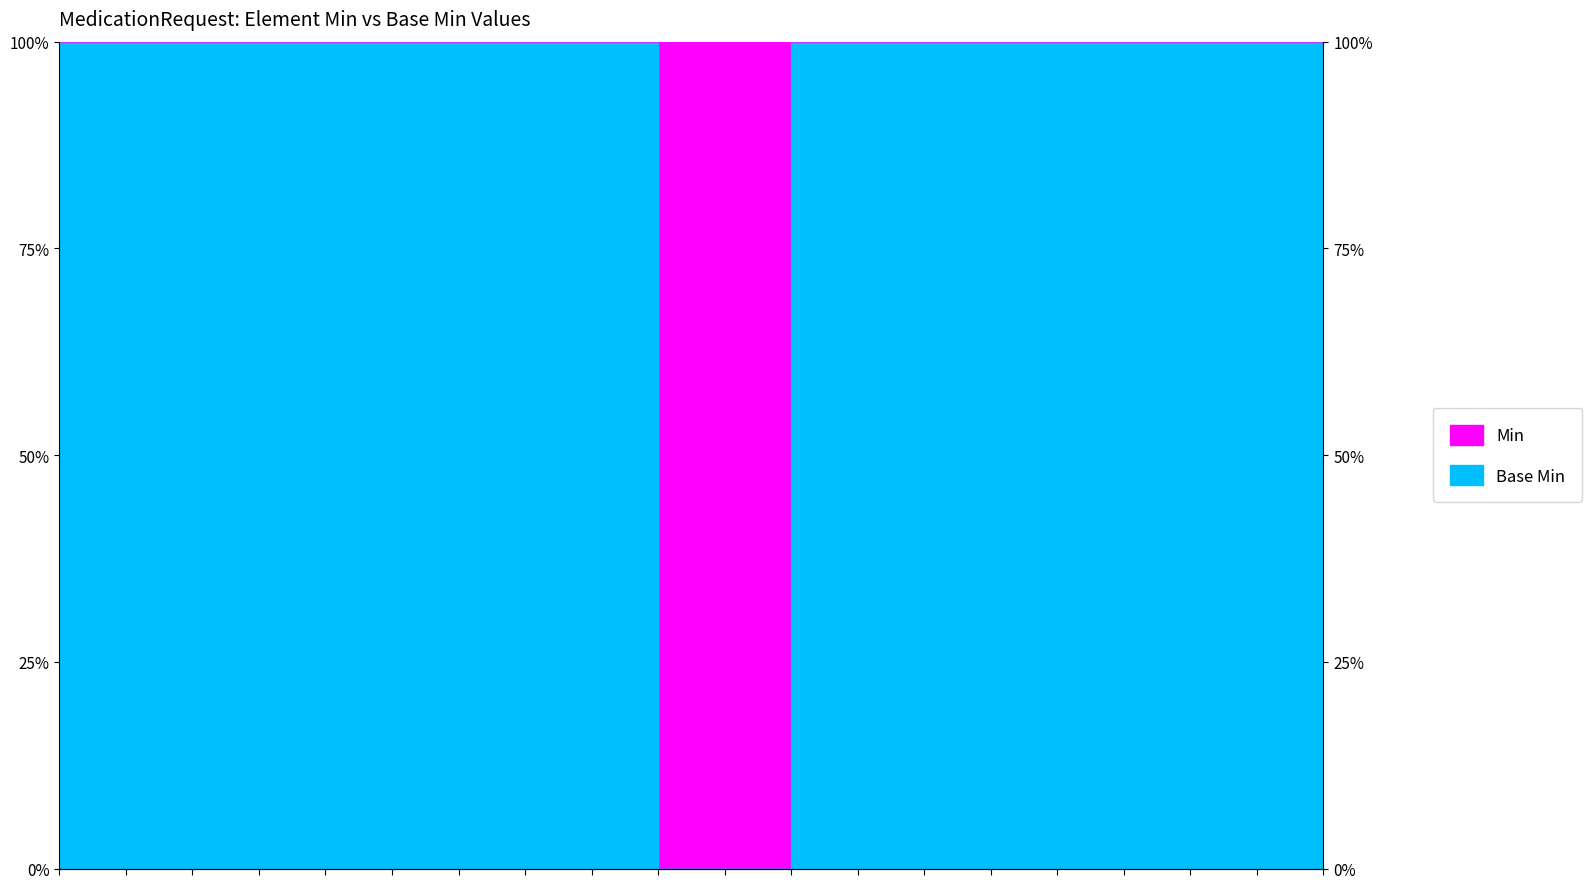

What is the approximate value at MedicationRequest.contained?

1